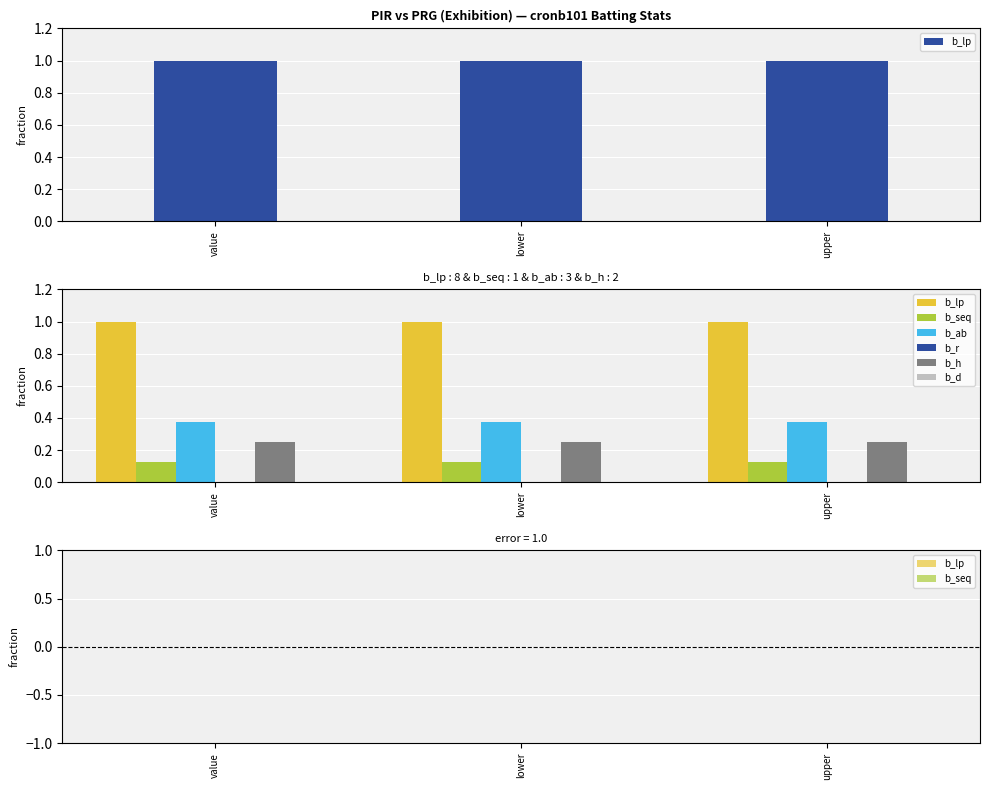

Which series has the largest range (max minus min)?

b_lp